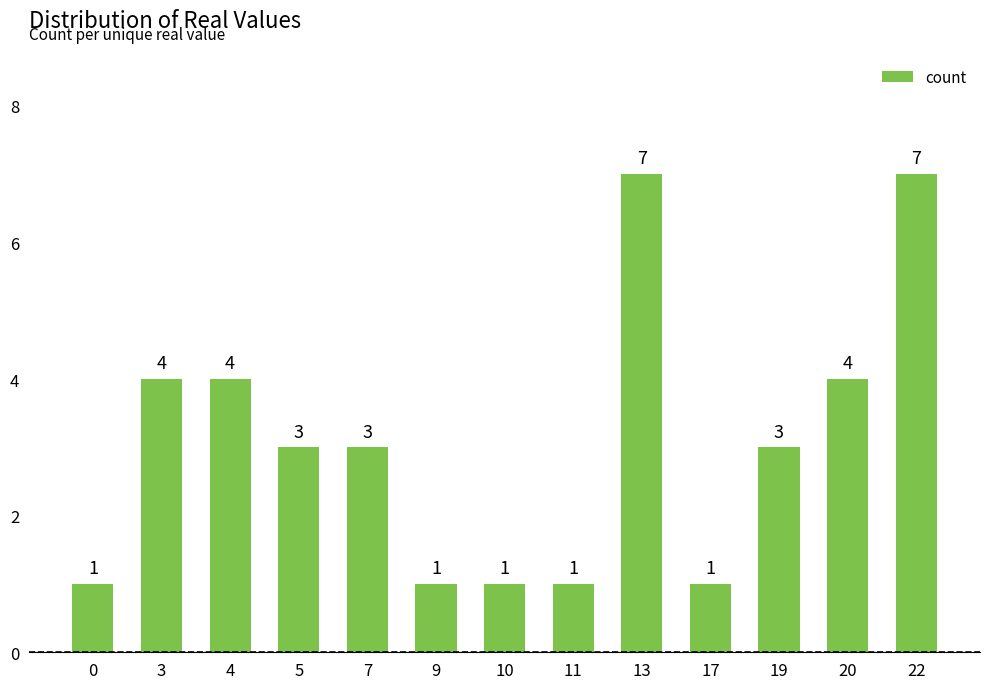

What is the average value?

3